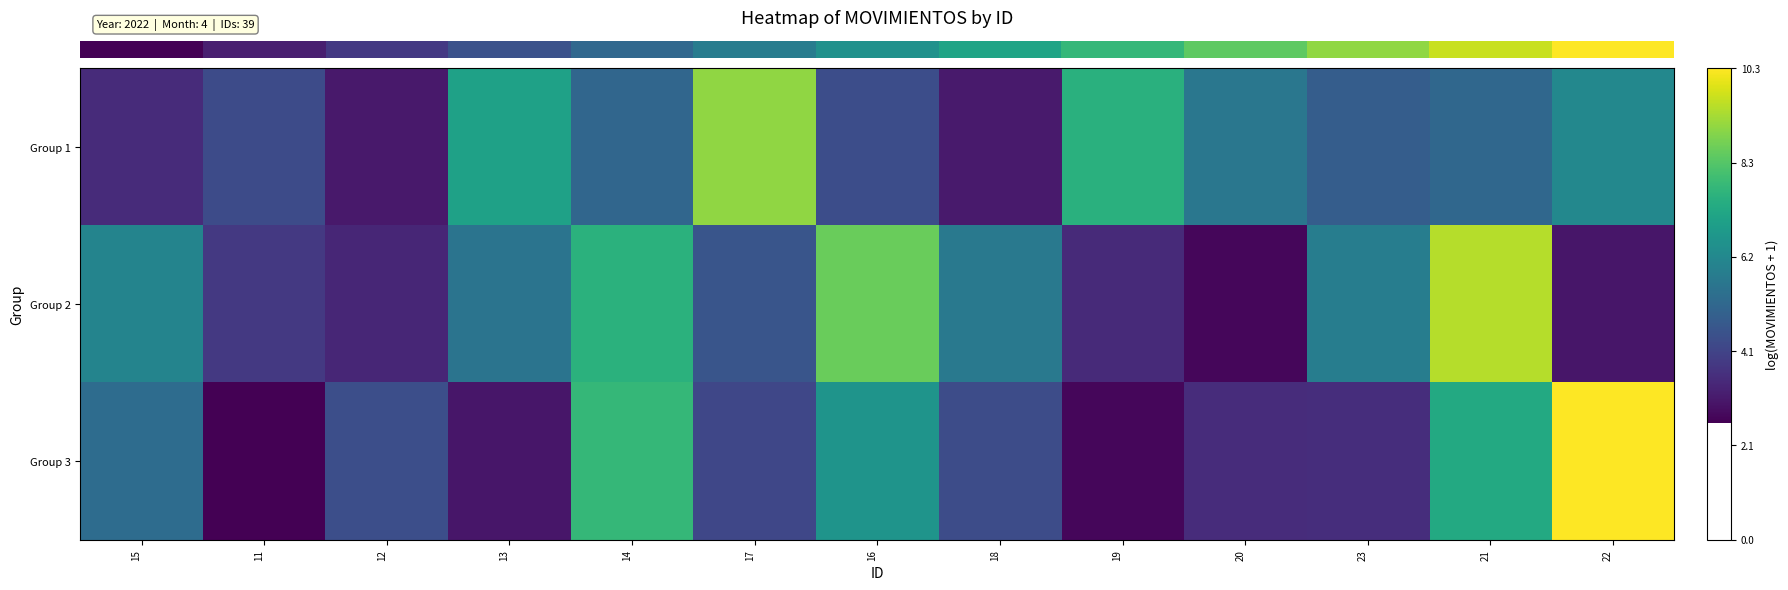

At how many categories does at least one series exceed 4?

13